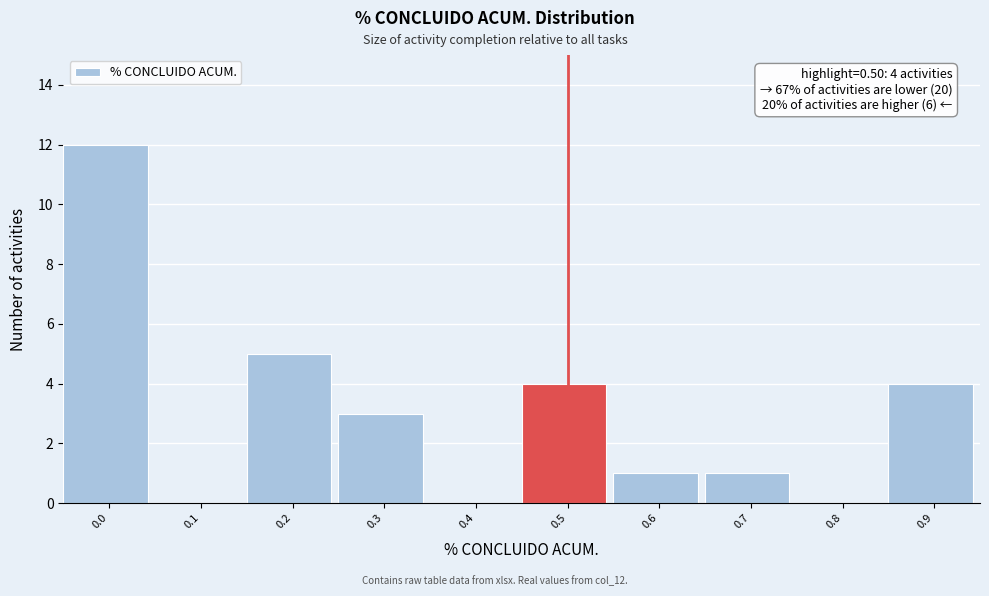

Reading left to right, transcribe all the data shown in this chart.

0.0=12	0.1=0	0.2=5	0.3=3	0.4=0	0.5=4	0.6=1	0.7=1	0.8=0	0.9=4